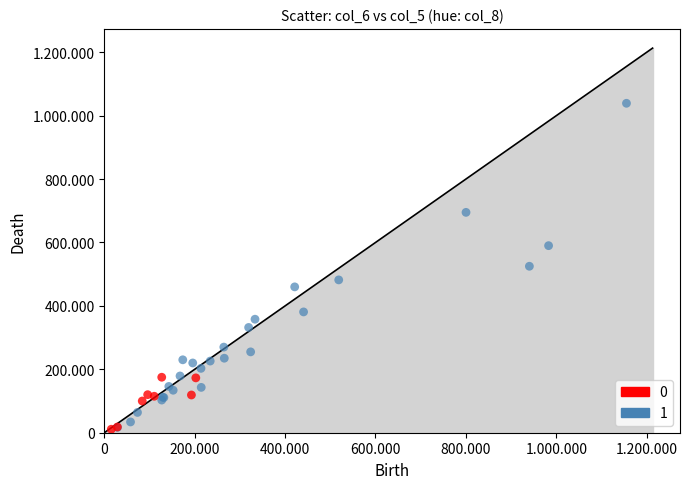

What are all the series names shown in the legend?

0, 1